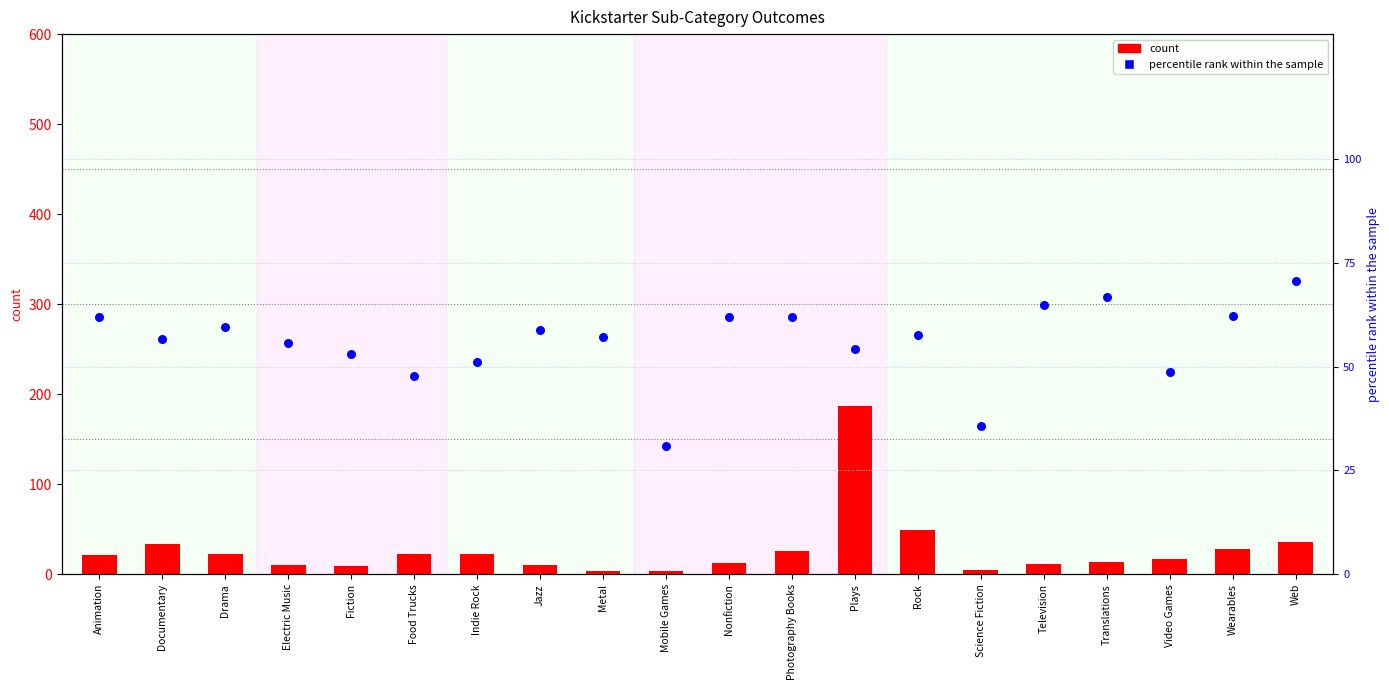

Which series reaches the maximum Y coordinate?

count